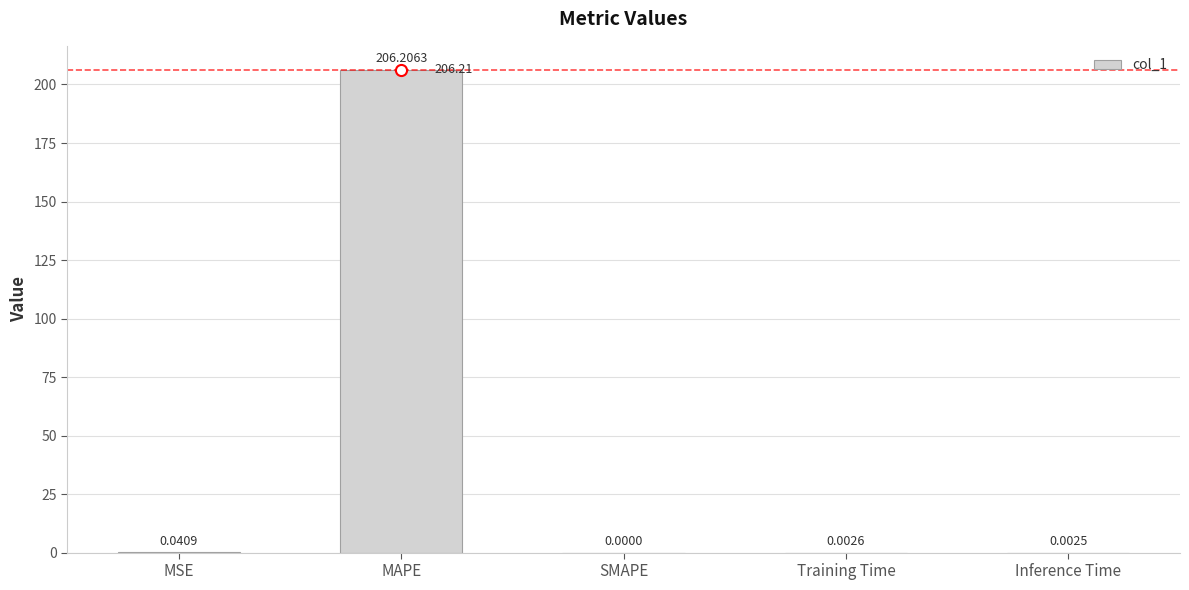

How many data points are above 0?

4